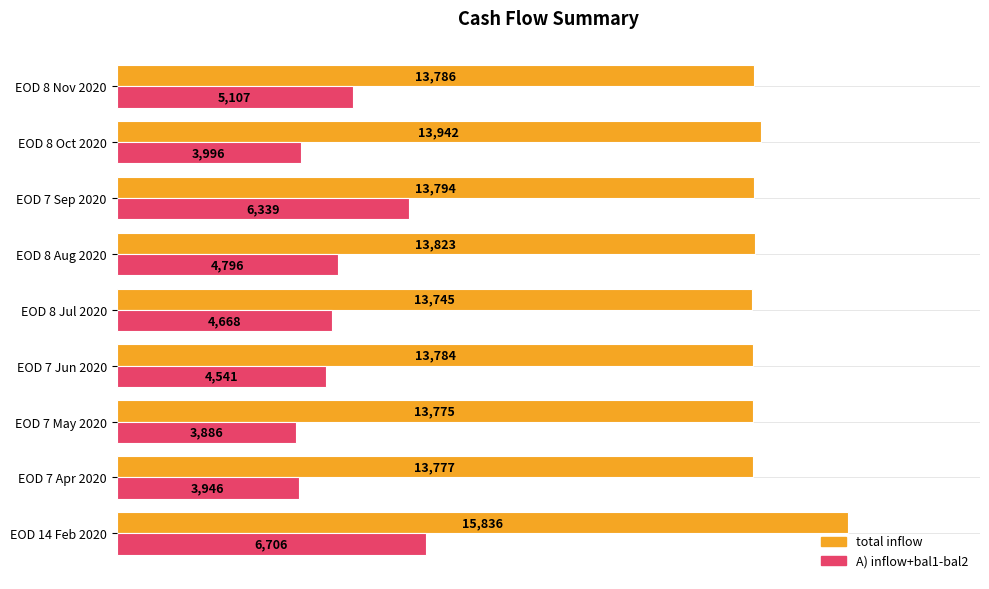

Read the A) inflow+bal1-bal2 value at EOD 8 Jul 2020.

4667.7